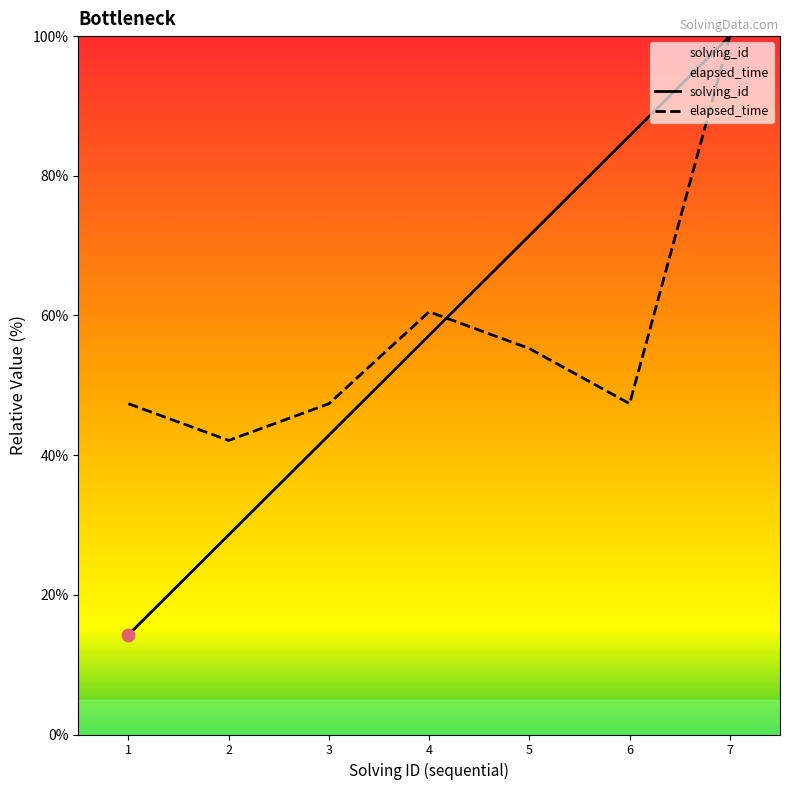

Which series has the largest total across all categories?

solving_id